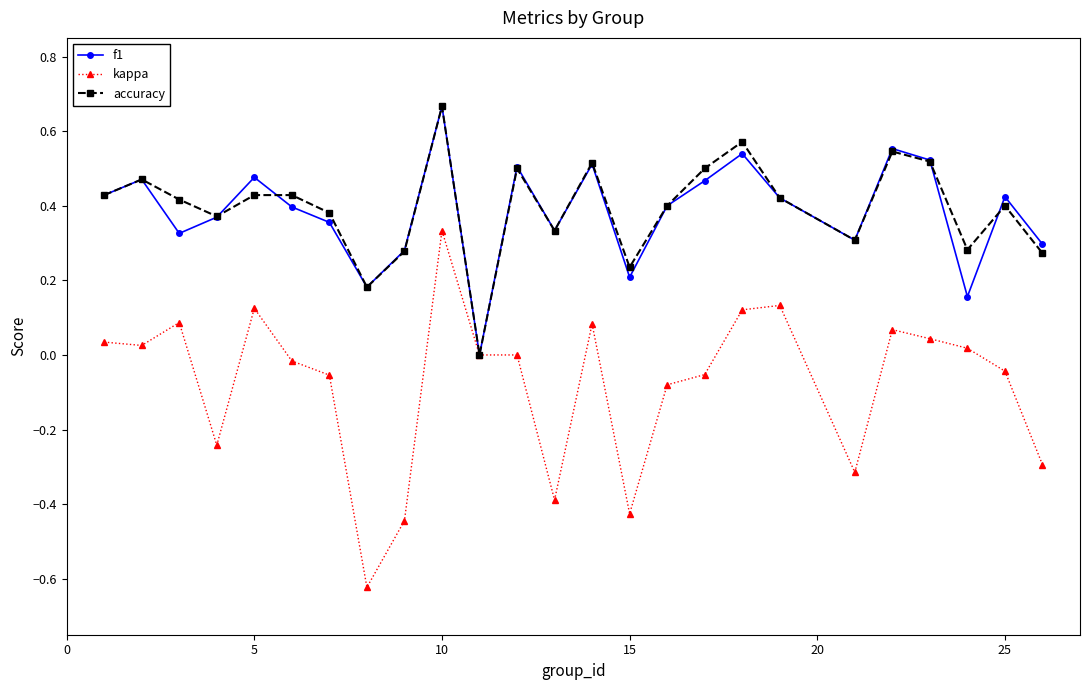

In accuracy, how many points are lower than both neighbors (excluding endpoints)?

7